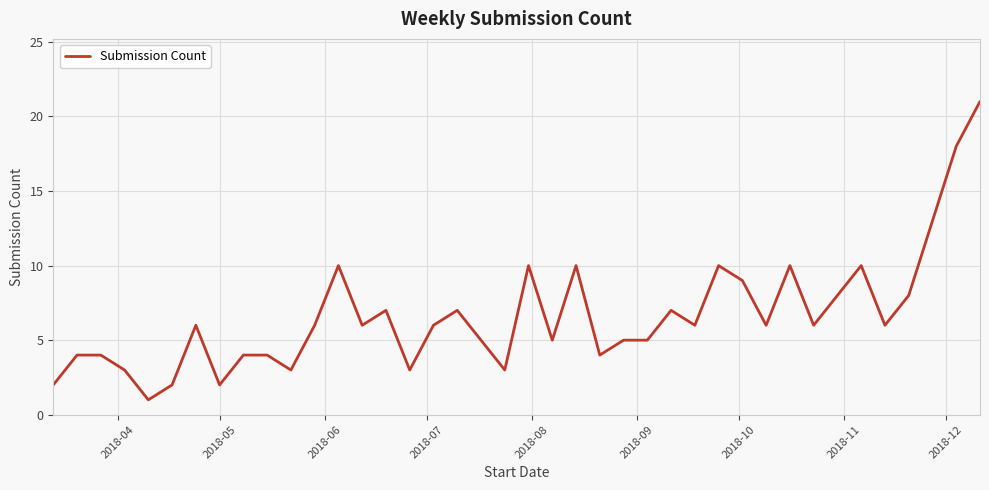

What is the maximum value shown in the chart?

21